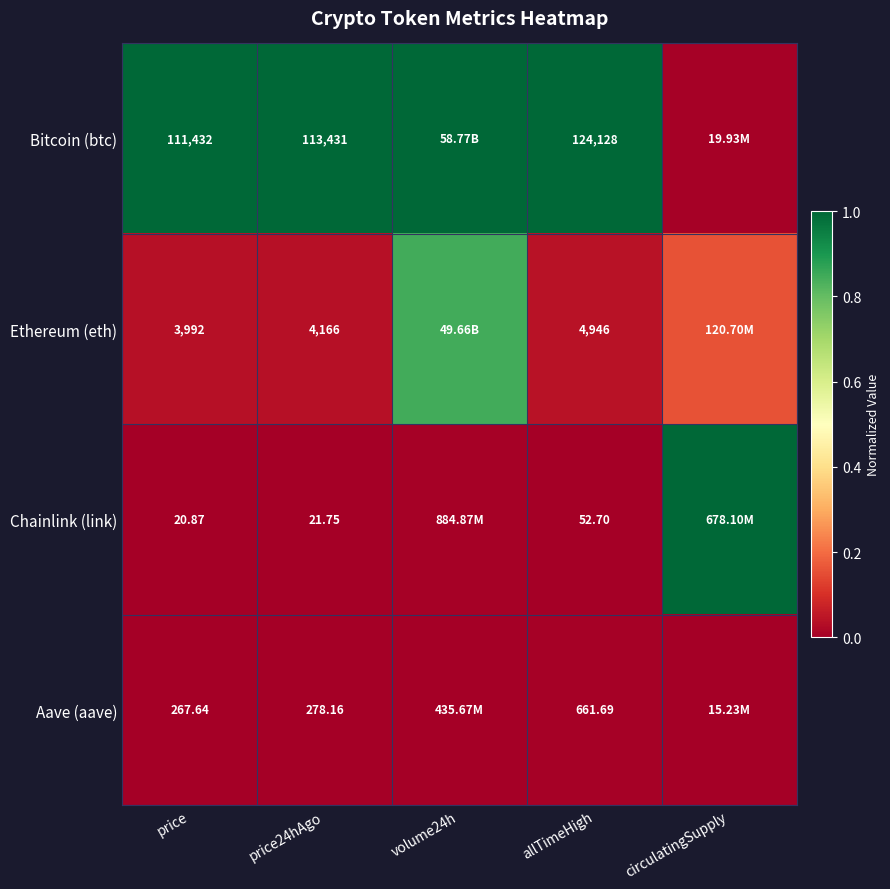

At which category is the sum across all series the highest?

volume24h